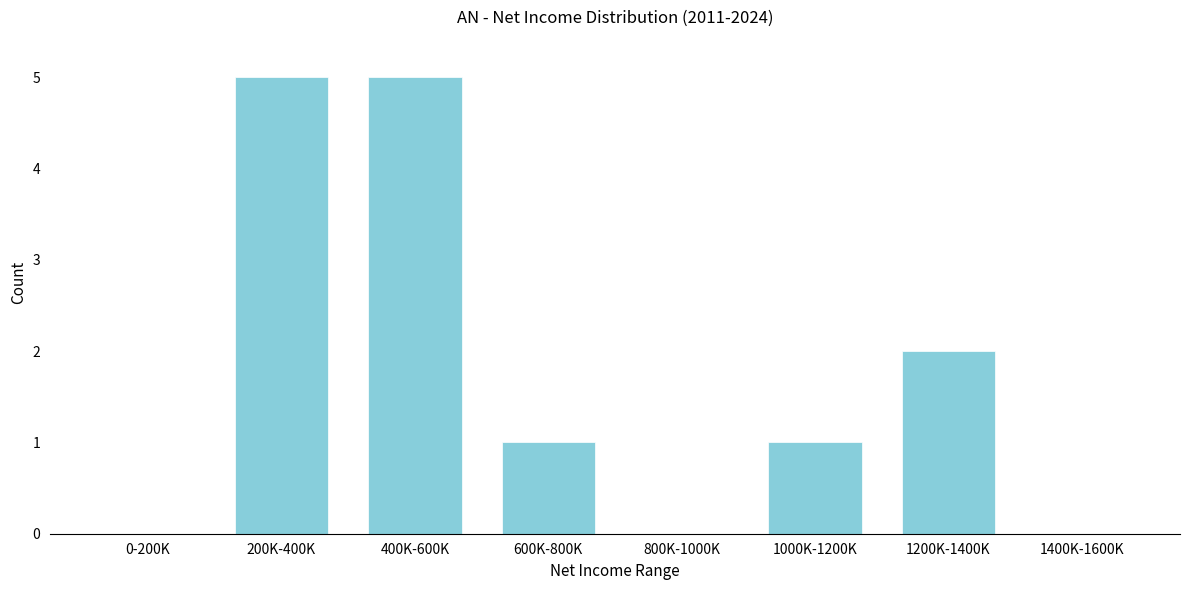

Reading left to right, what are all the values shown in this chart?

0-200K=0	200K-400K=5	400K-600K=5	600K-800K=1	800K-1000K=0	1000K-1200K=1	1200K-1400K=2	1400K-1600K=0